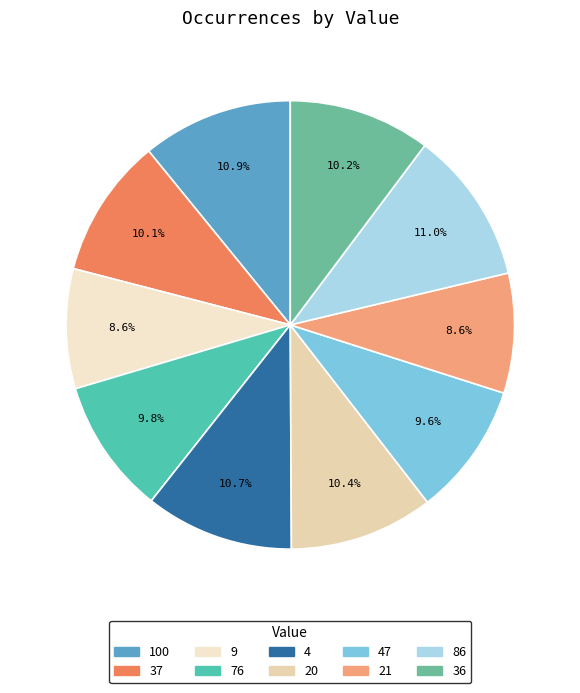

Does any single category account for the majority?

No